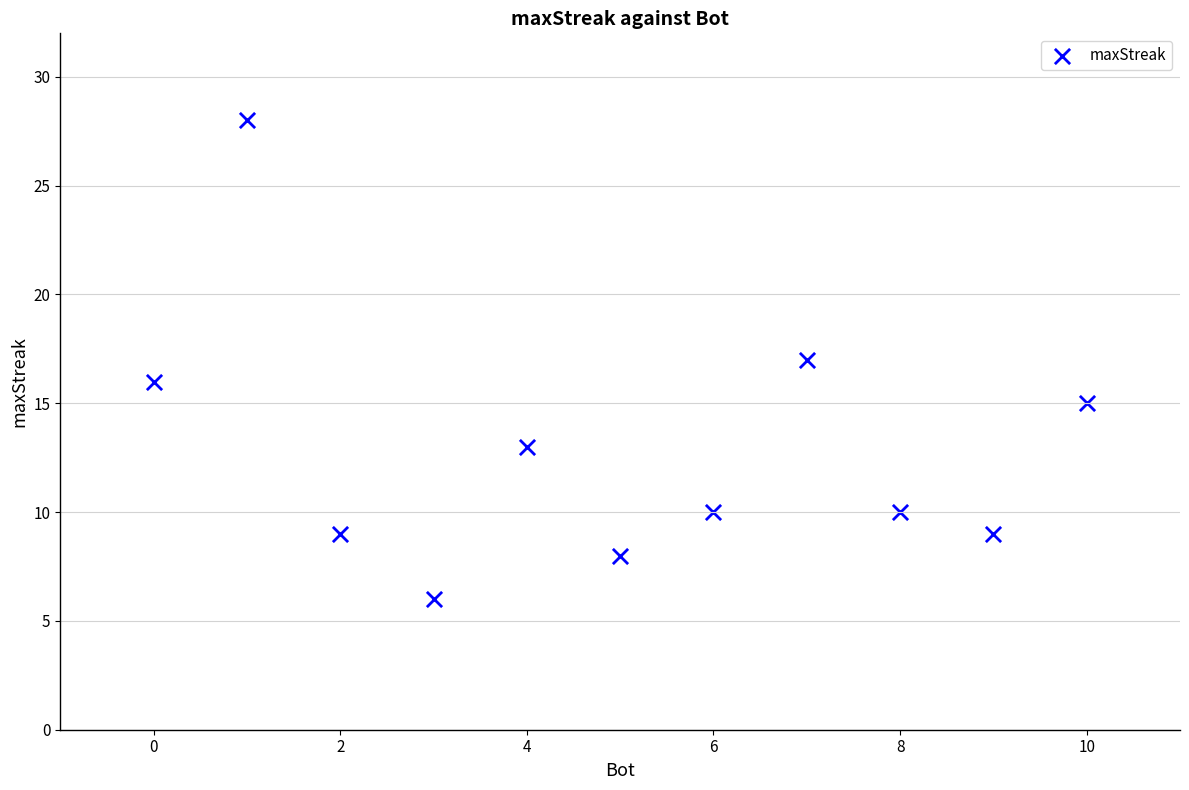

What is the average Y value?

13